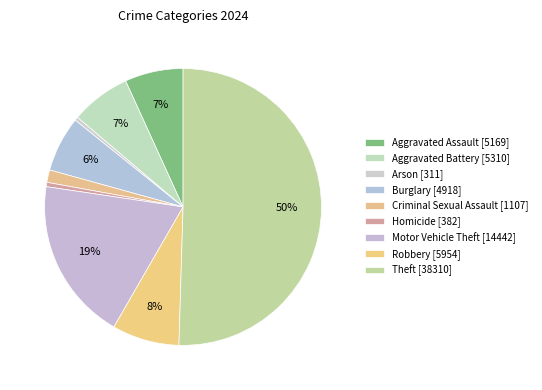

To the nearest percent, what is the average slice percentage?

11%